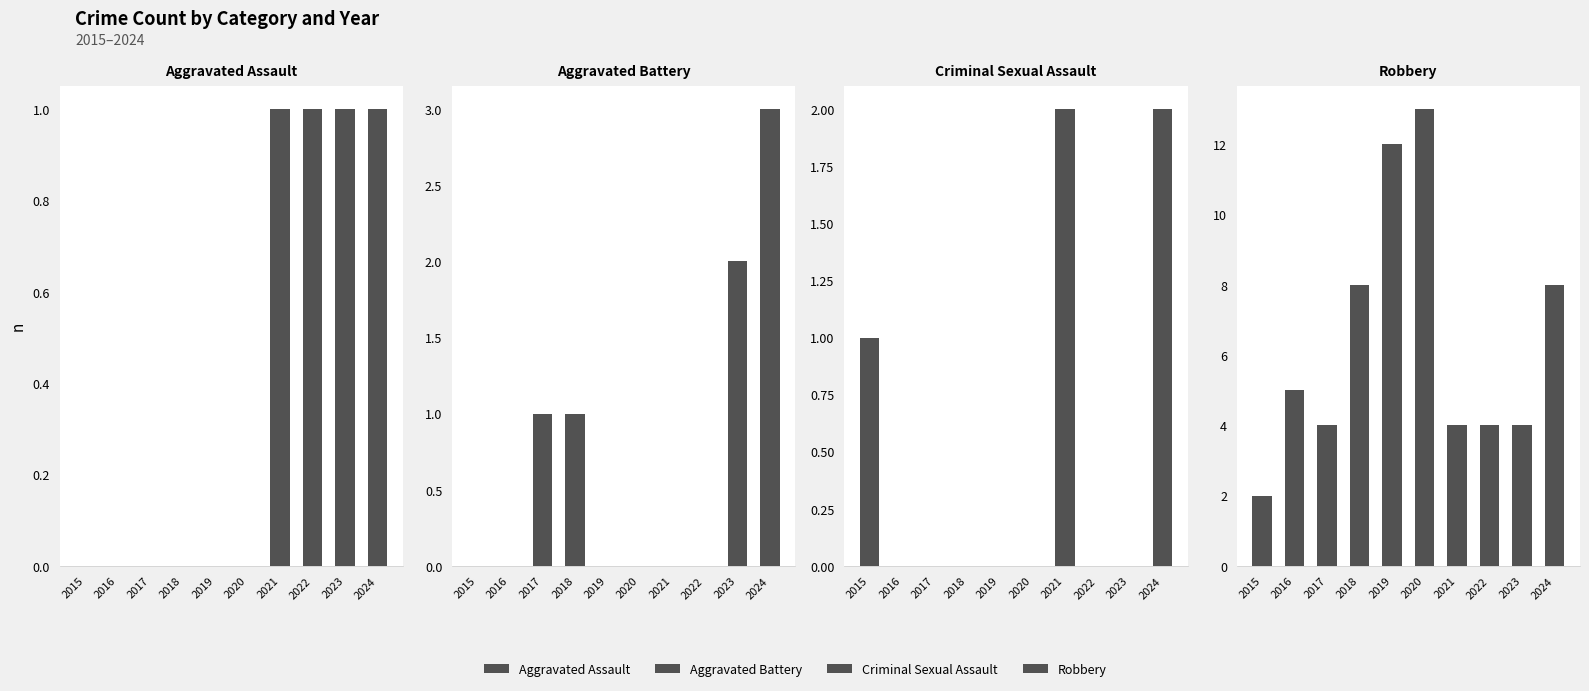

What is the maximum value shown in the chart?

13